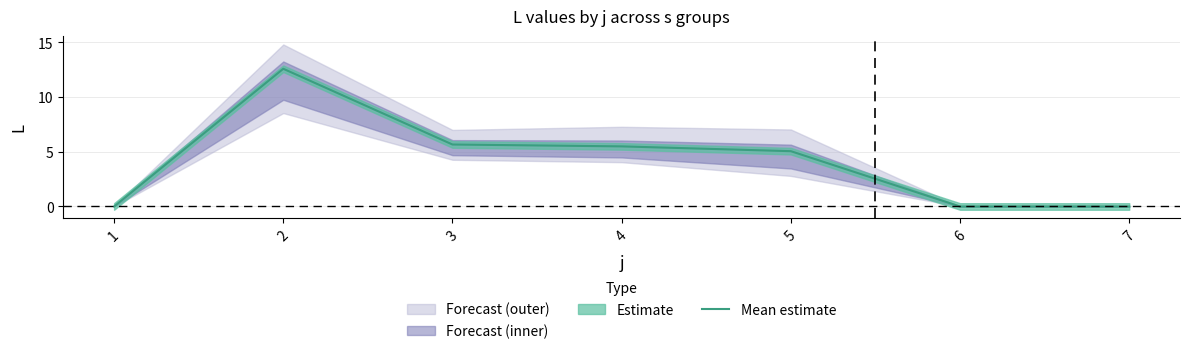

Read the value at 4.

5.5